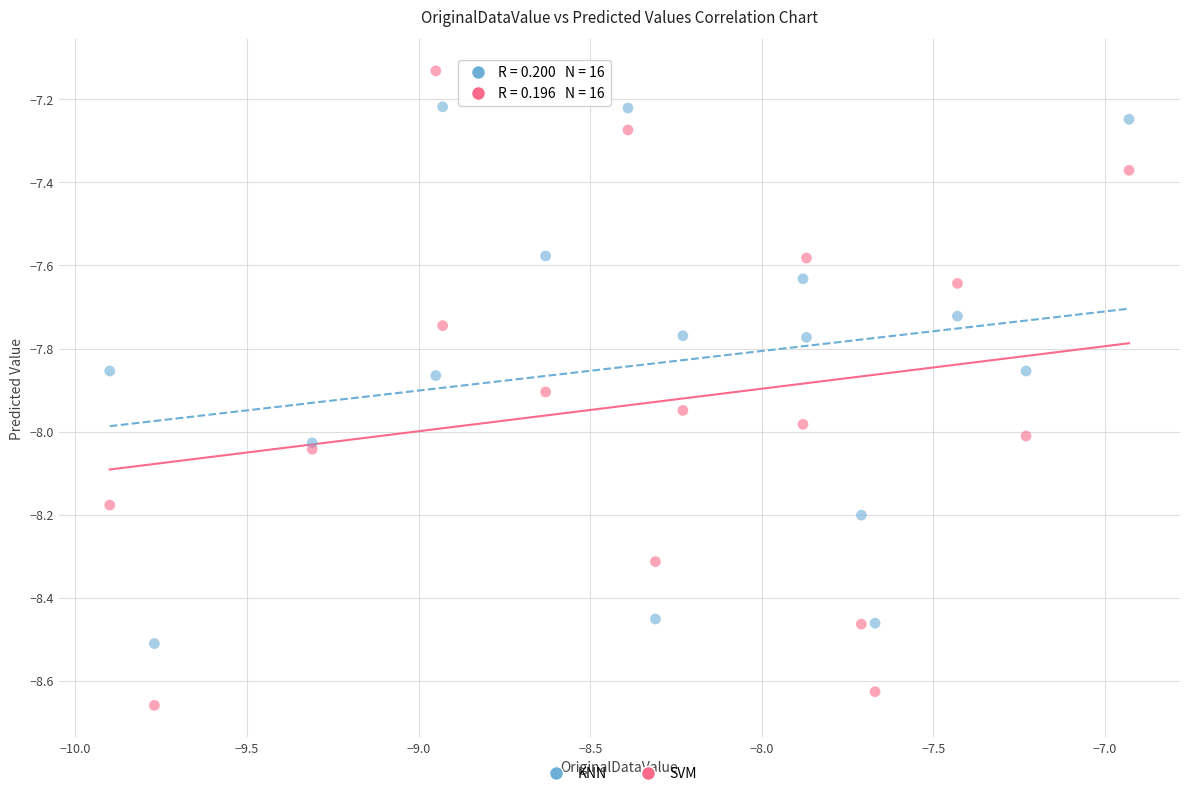

Which series has the largest Y range (max minus min)?

SVM